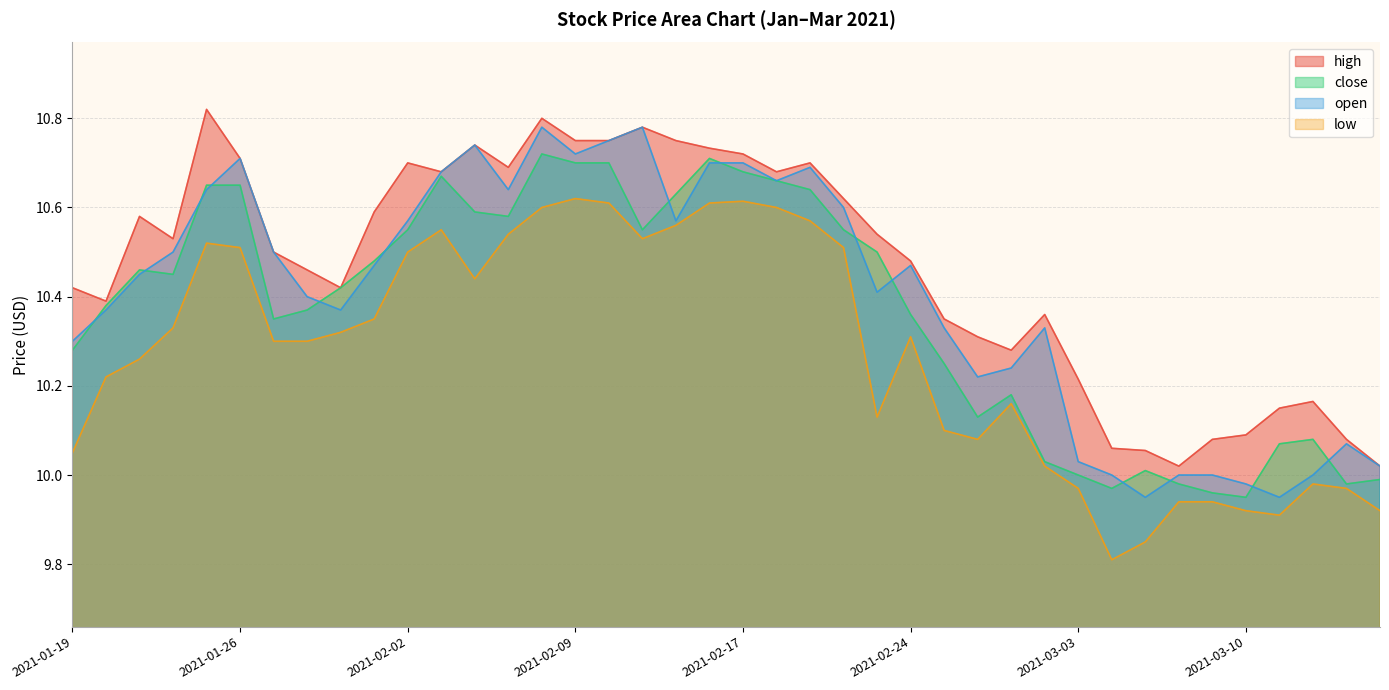

Where is the first local maximum for open?

2021-01-26